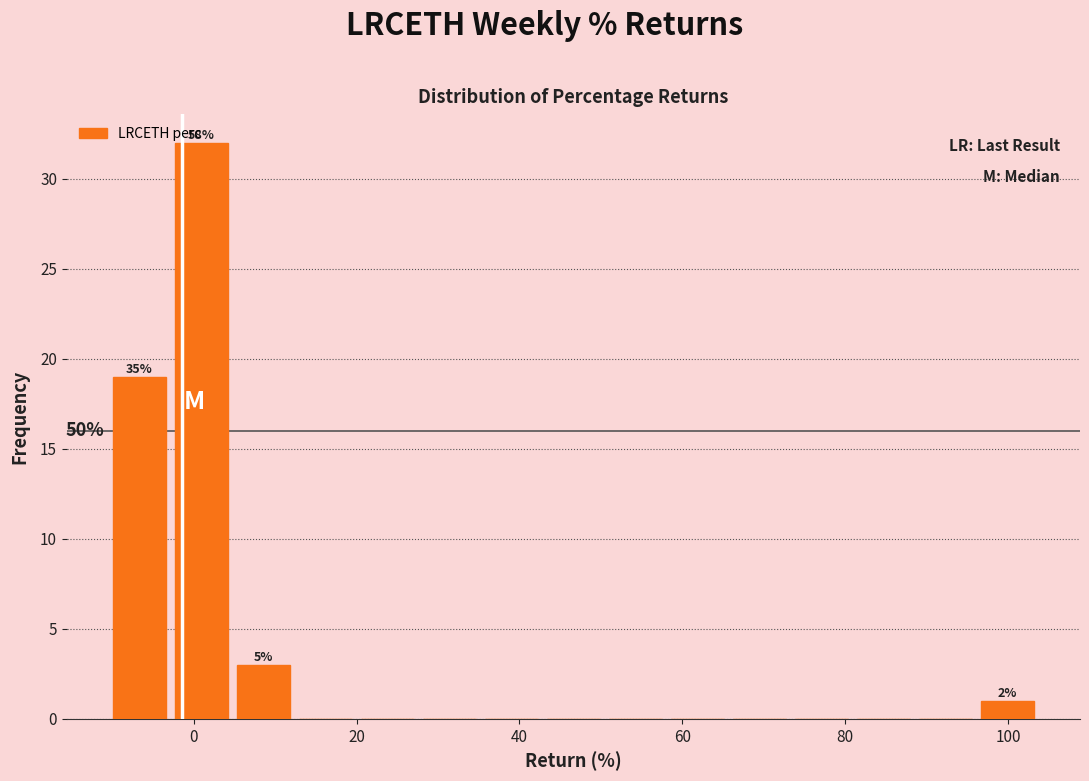

Around what value on the x-axis is the tallest bar? Give the approximate position of its centre, as read against the axis.

0